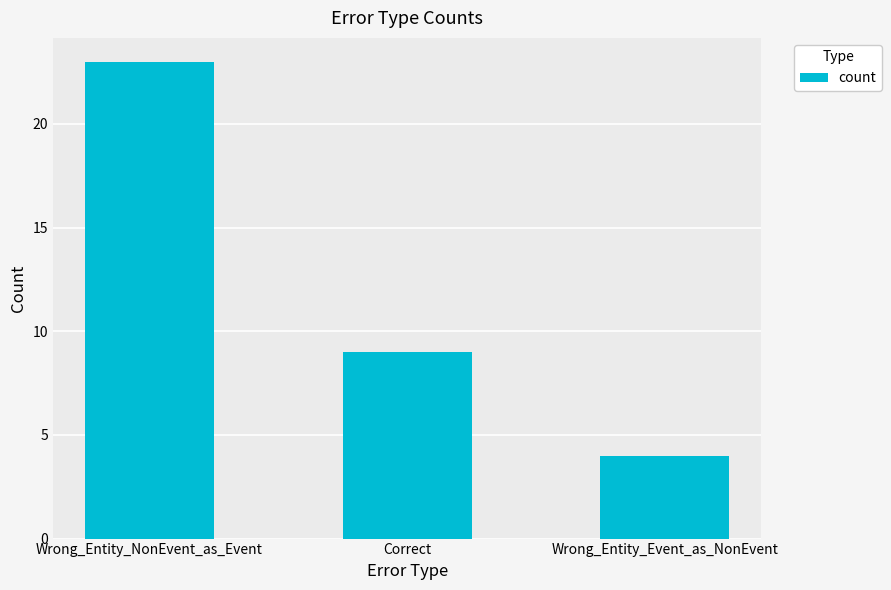

What value does the data have at Wrong_Entity_NonEvent_as_Event, to the nearest 5?

25